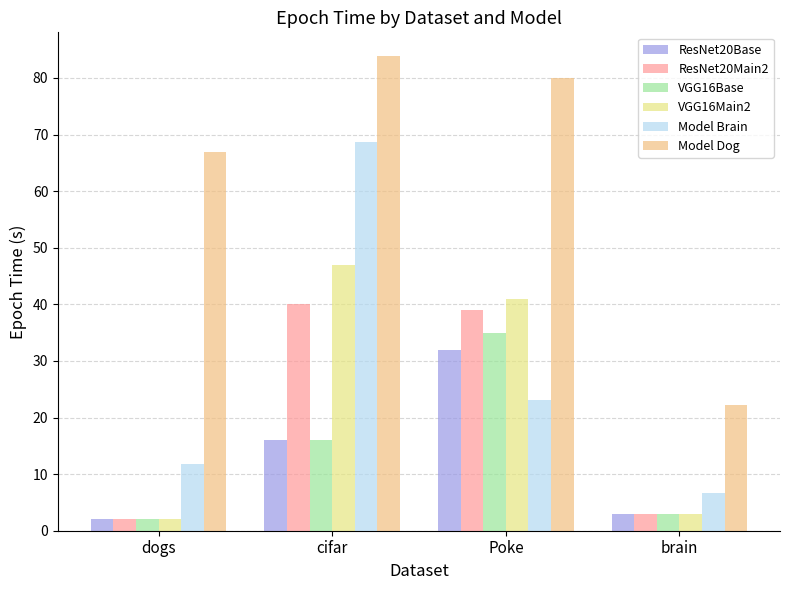

Reading left to right, extract all data points from this chart.

ResNet20Base: dogs=2.0	cifar=16.0	Poke=32.0	brain=3.0
ResNet20Main2: dogs=2.0	cifar=40.0	Poke=39.0	brain=3.0
VGG16Base: dogs=2.0	cifar=16.0	Poke=35.0	brain=3.0
VGG16Main2: dogs=2.0	cifar=47.0	Poke=41.0	brain=3.0
Model Brain: dogs=11.7	cifar=68.6	Poke=23.1	brain=6.7
Model Dog: dogs=66.8	cifar=83.9	Poke=79.9	brain=22.2